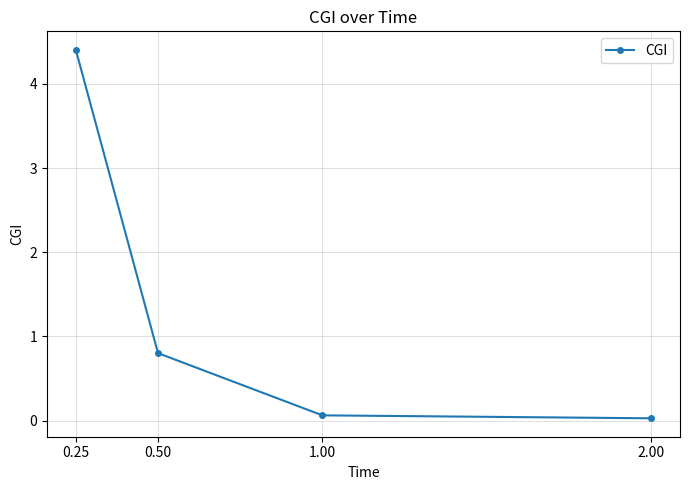

What is the label of the 4th point from the left?

2.00